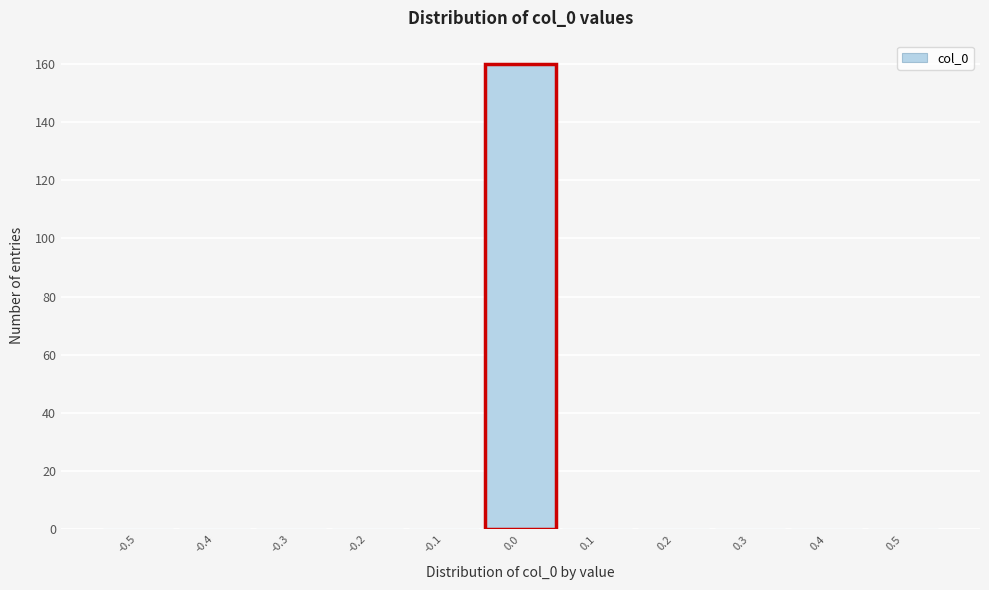

Reading left to right, what are all the values shown in this chart?

-0.5=0	-0.4=0	-0.3=0	-0.2=0	-0.1=0	0.0=160	0.1=0	0.2=0	0.3=0	0.4=0	0.5=0